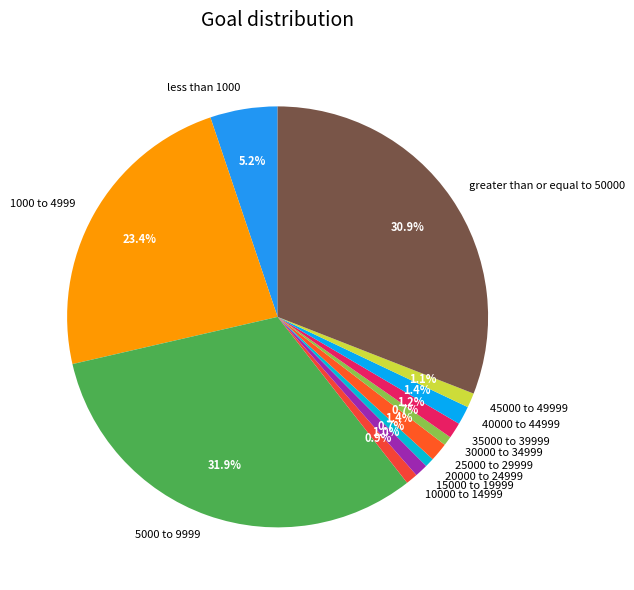

True or false: 30000 to 34999 accounts for 1% of the total.

True